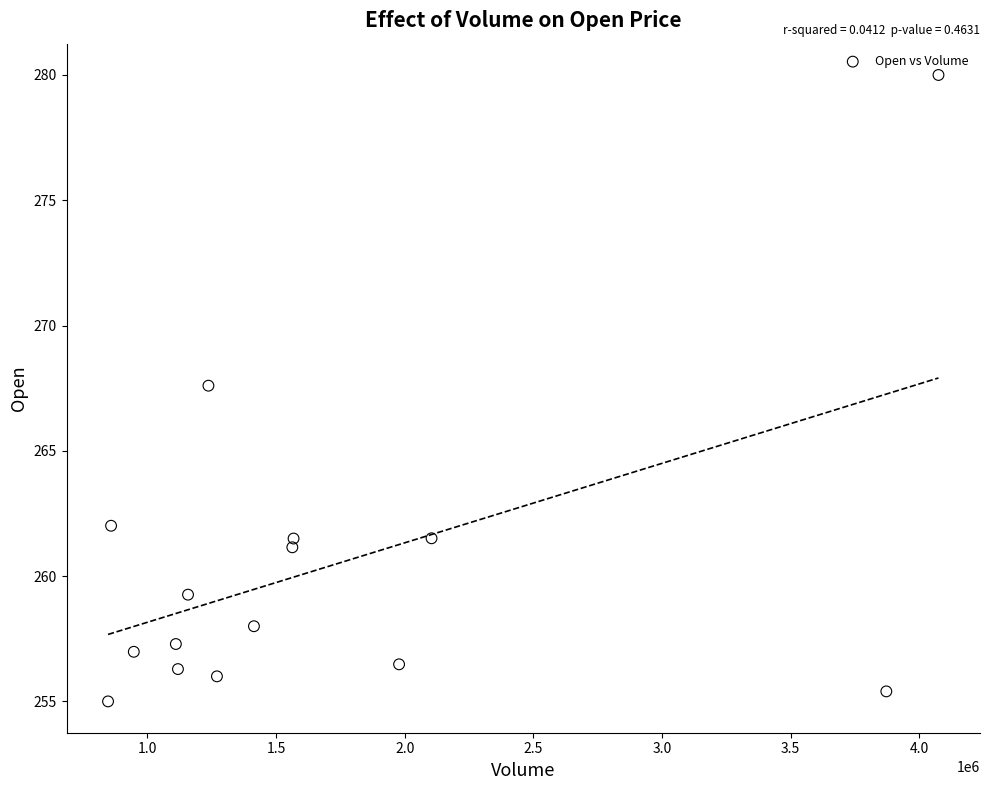

What Y value in the scatter plot is closest to 267?

267.6